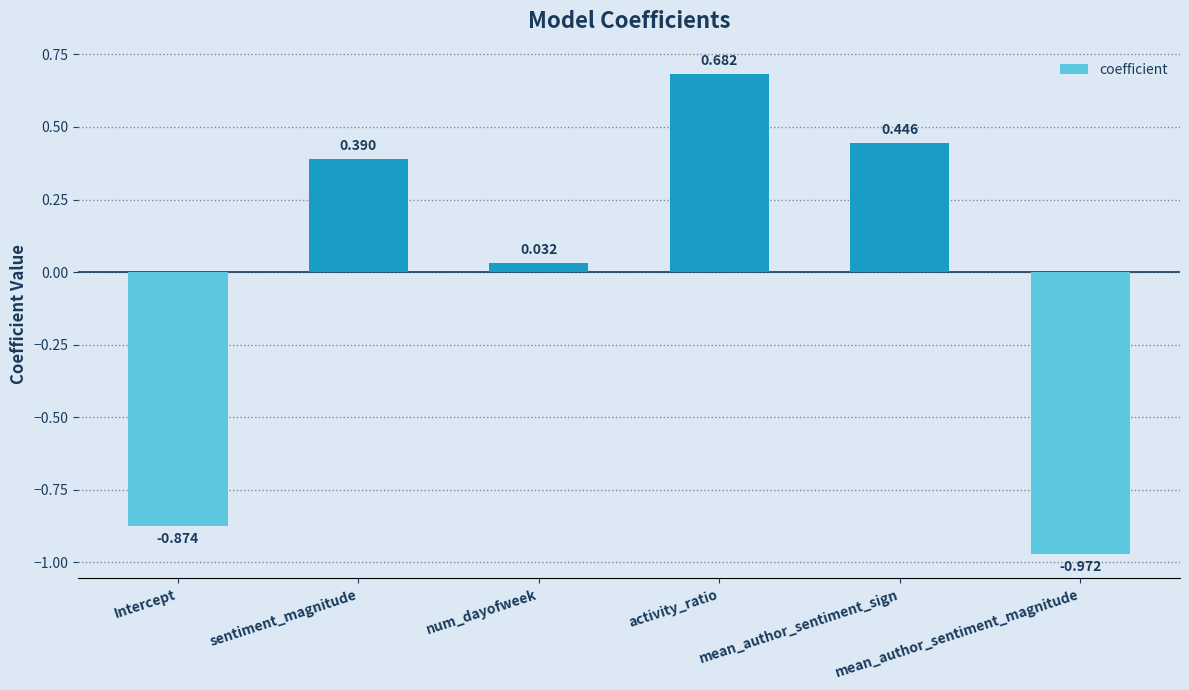

Reading right to left, list all the values displayed in this chart.

mean_author_sentiment_magnitude=-1.0	mean_author_sentiment_sign=0.4	activity_ratio=0.7	num_dayofweek=0.0	sentiment_magnitude=0.4	Intercept=-0.9